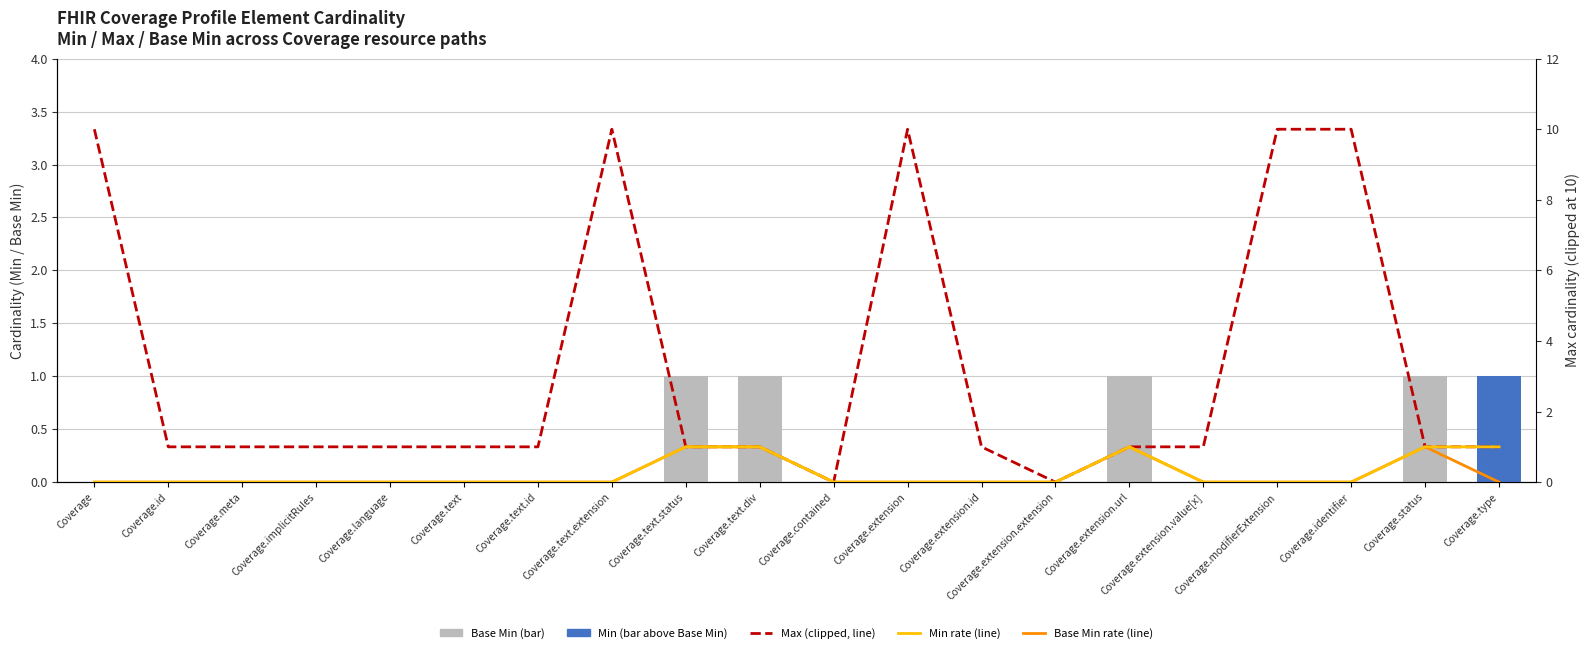

Are the bars grouped side by side (vs. stacked)?

Yes